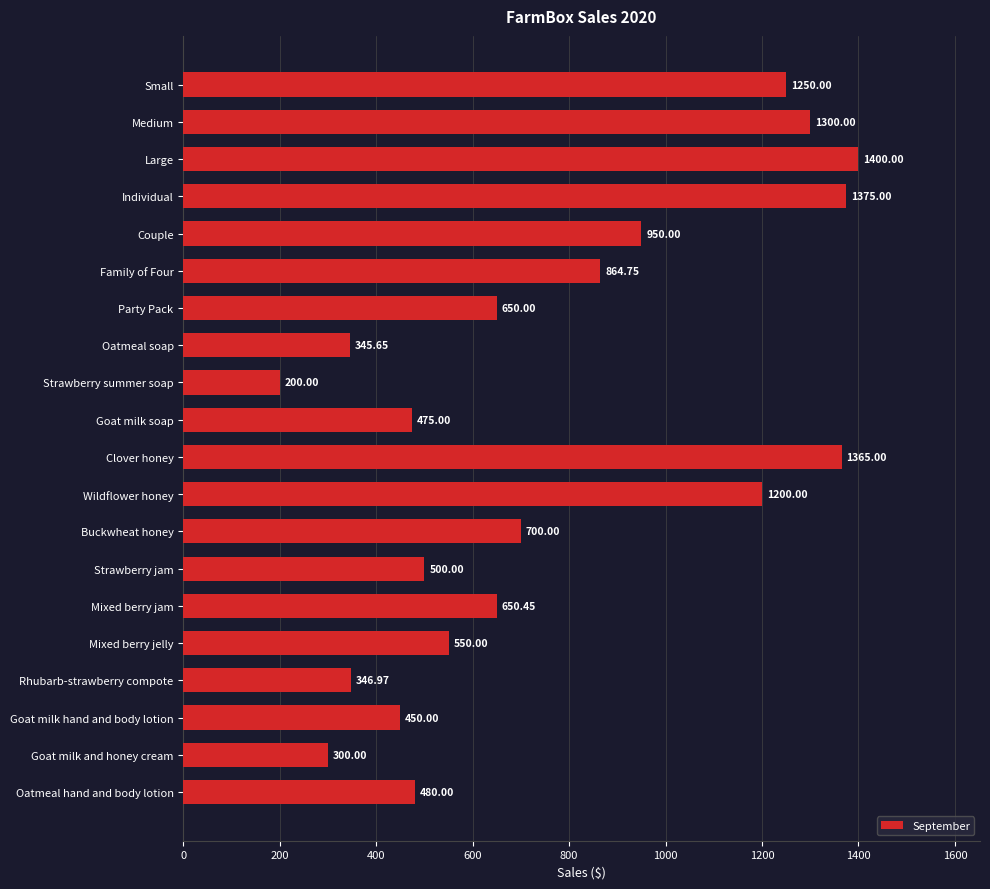

At which category does the chart reach its minimum across all series?

Strawberry summer soap